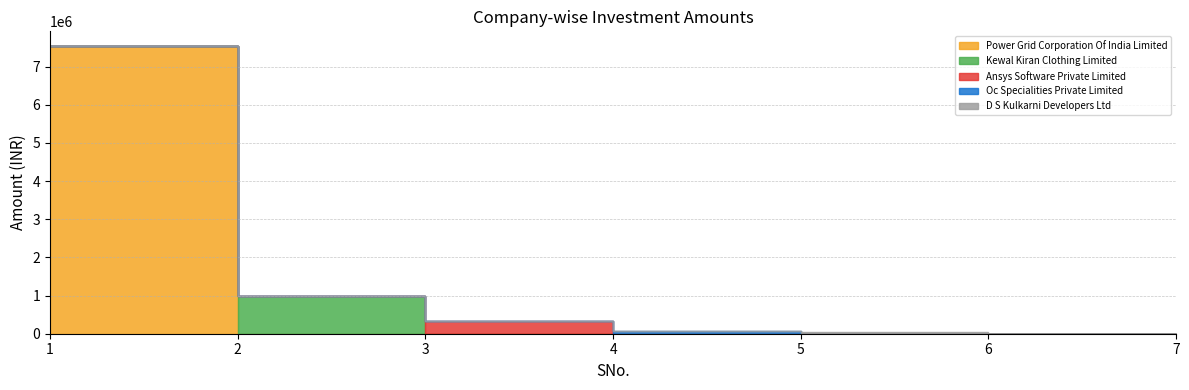

Between 2 and 4, which series saw the biggest shift?

Kewal Kiran Clothing Limited